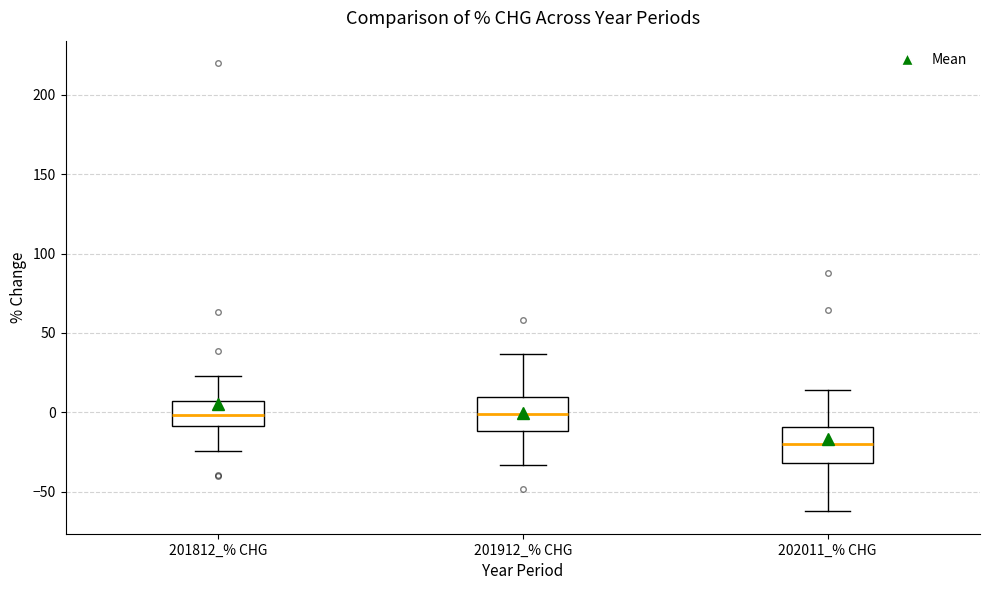

Where does the median line of the box for 202011_% CHG sit on the y-axis? The values are not printed on the chart, so give them approximately, as read against the axis.

-20